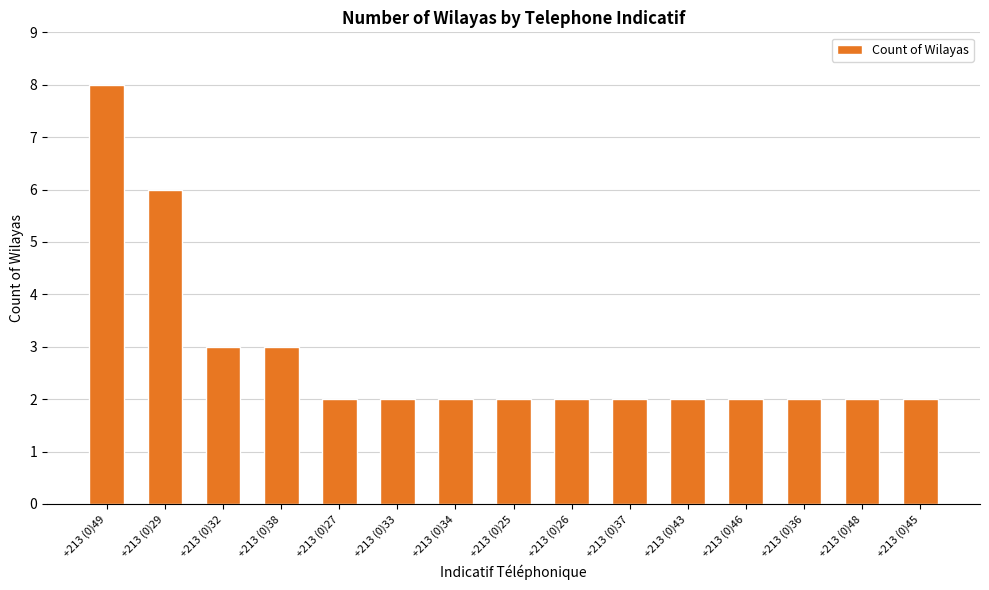

What is the difference between the second highest and minimum values?

4